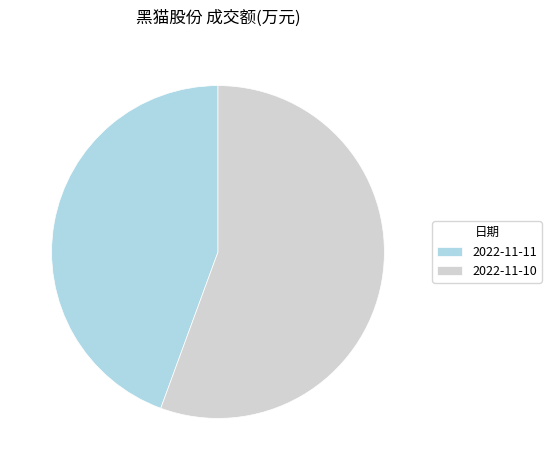

The 2022-11-10 slice represents 56% of the pie. True or false?

True